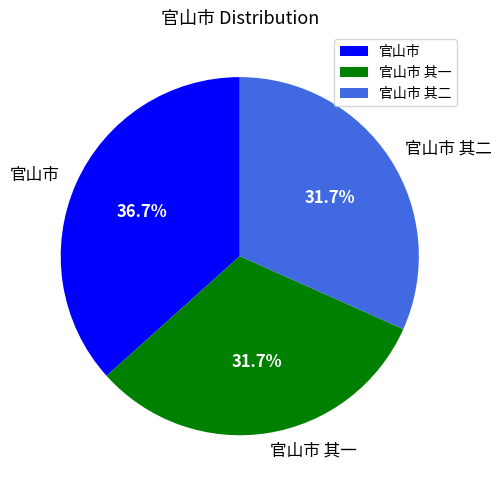

Which slice is the largest?

官山市